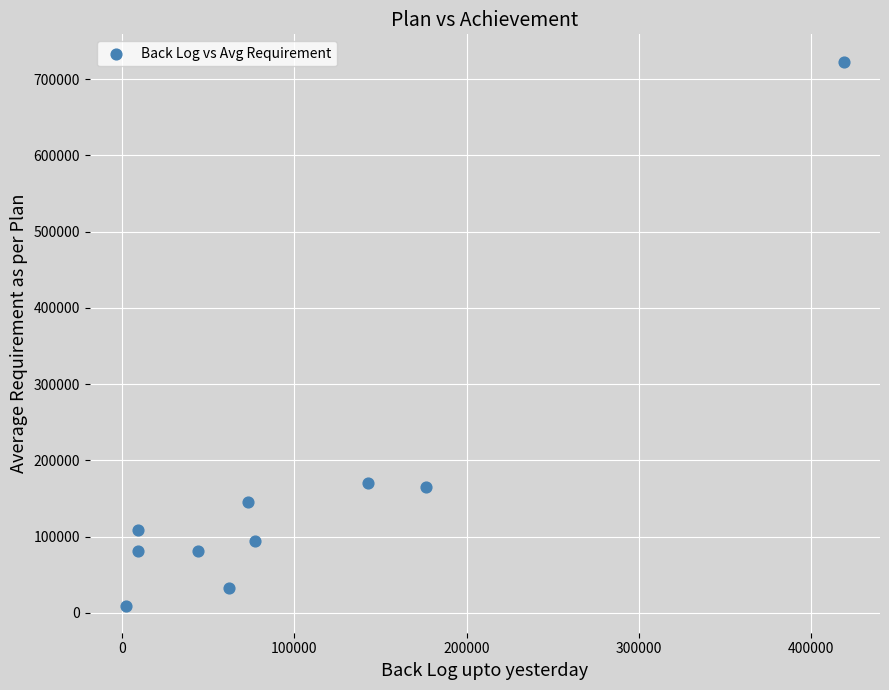

What is the average Y value?

161120